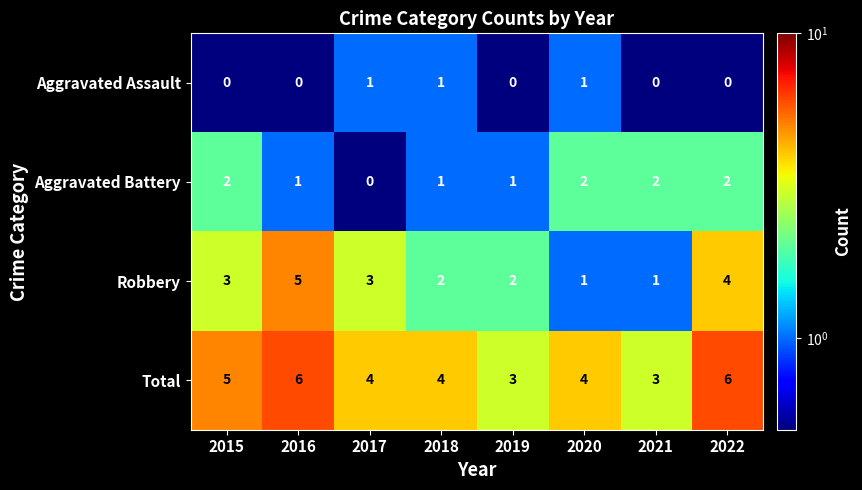

The Robbery series shows 6 at 2022. True or false?

False